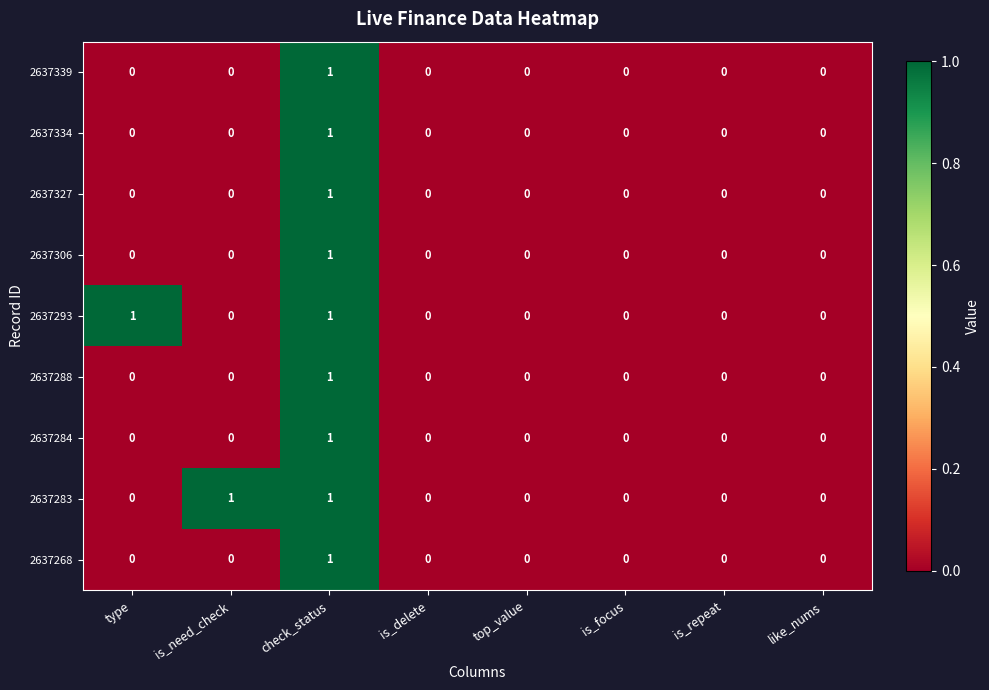

How many series are shown in this chart?

9